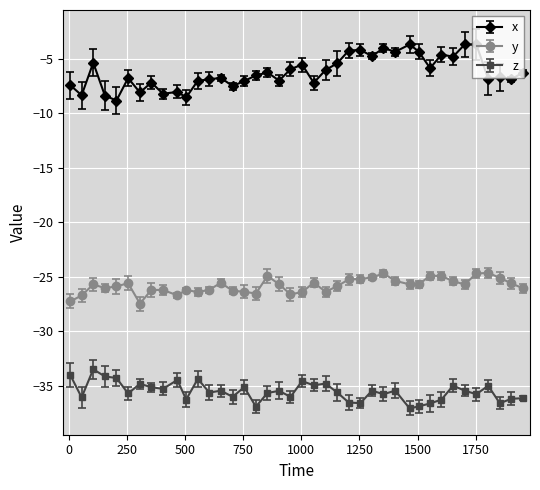

What is the value of the z point at the 20th from the left?

-36.0